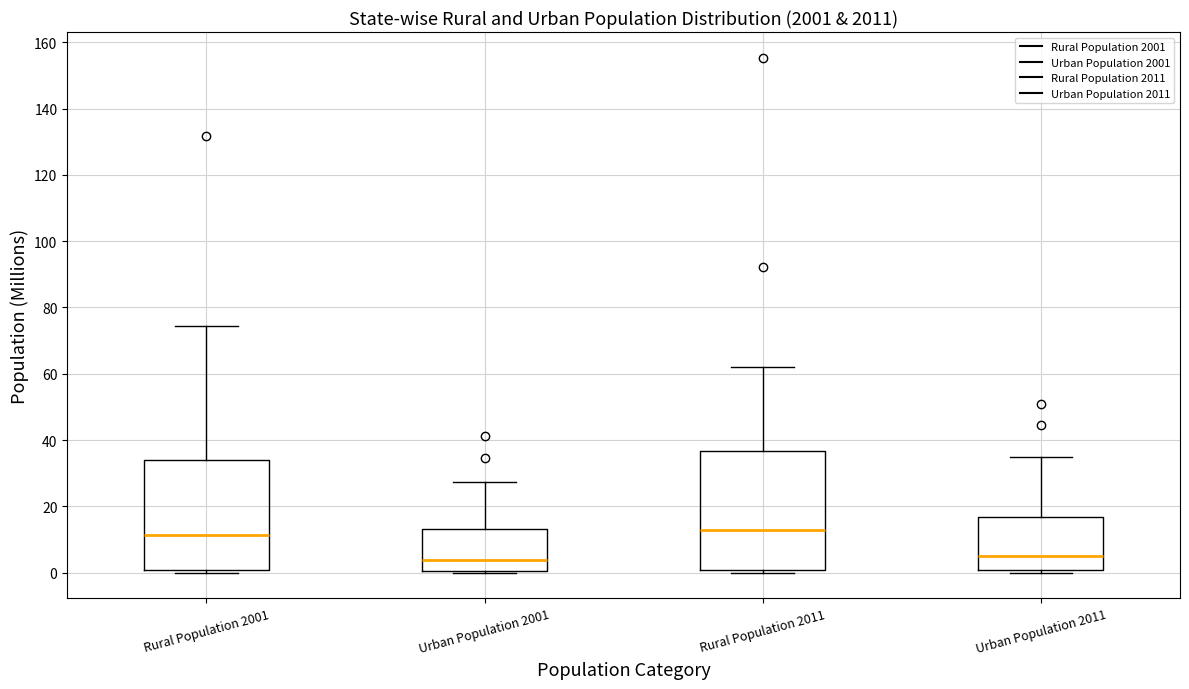

Comparing the boxes themselves (not the whiskers), which one is the tallest?

Rural Population 2011